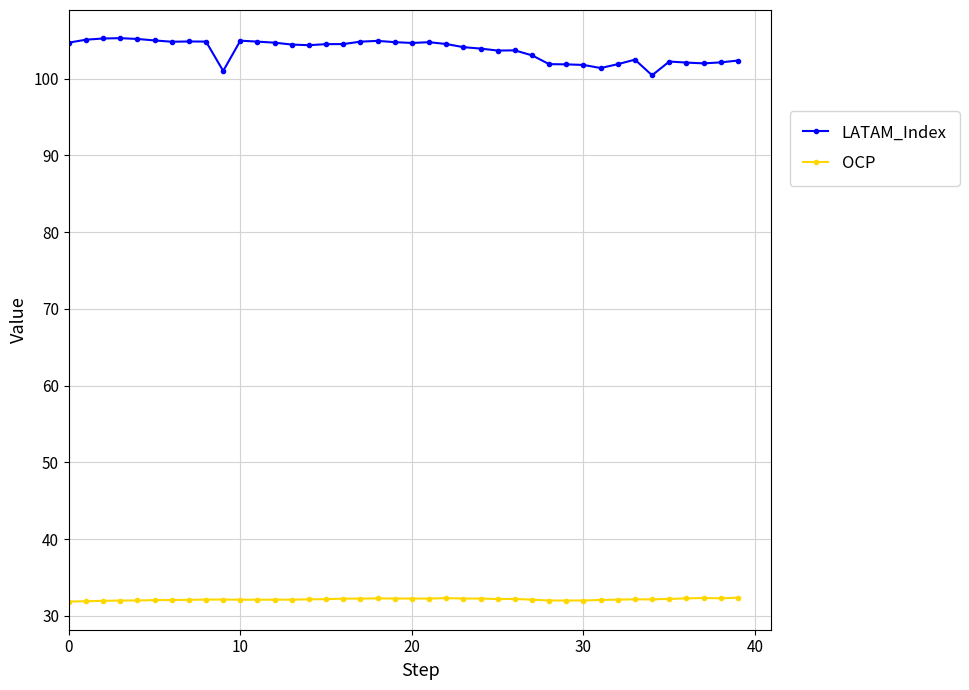

List the series in order of their overall mean, highest first.

LATAM_Index, OCP